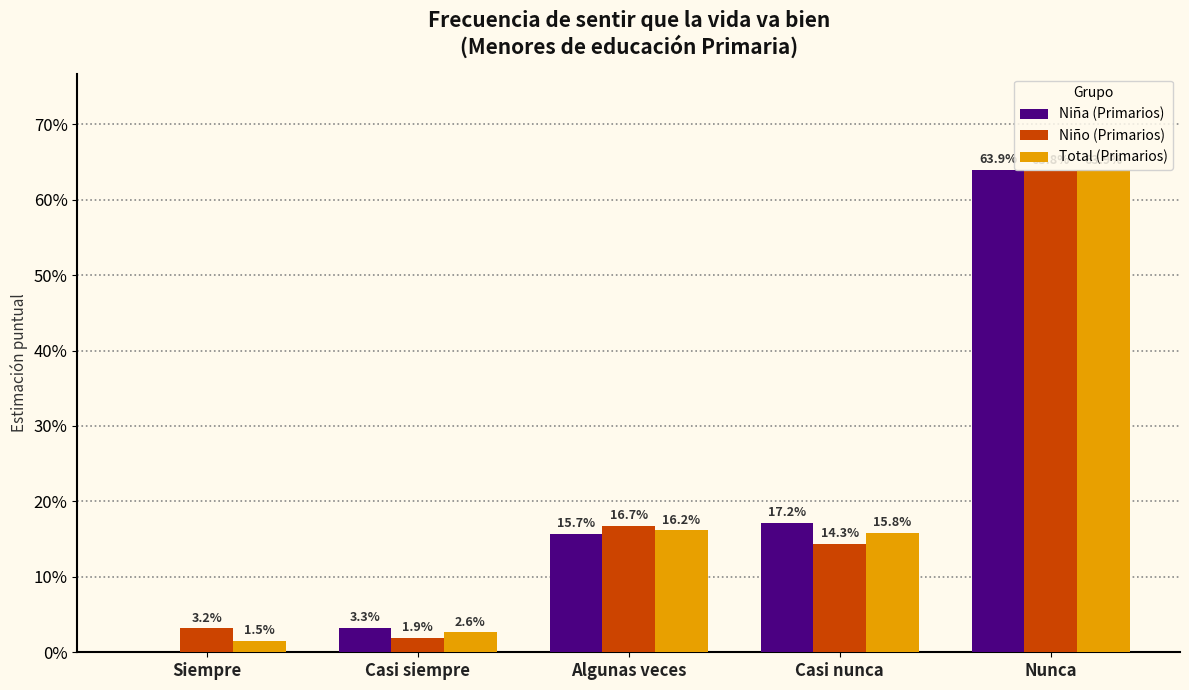

At which label does Niño (Primarios) reach its minimum?

Casi siempre